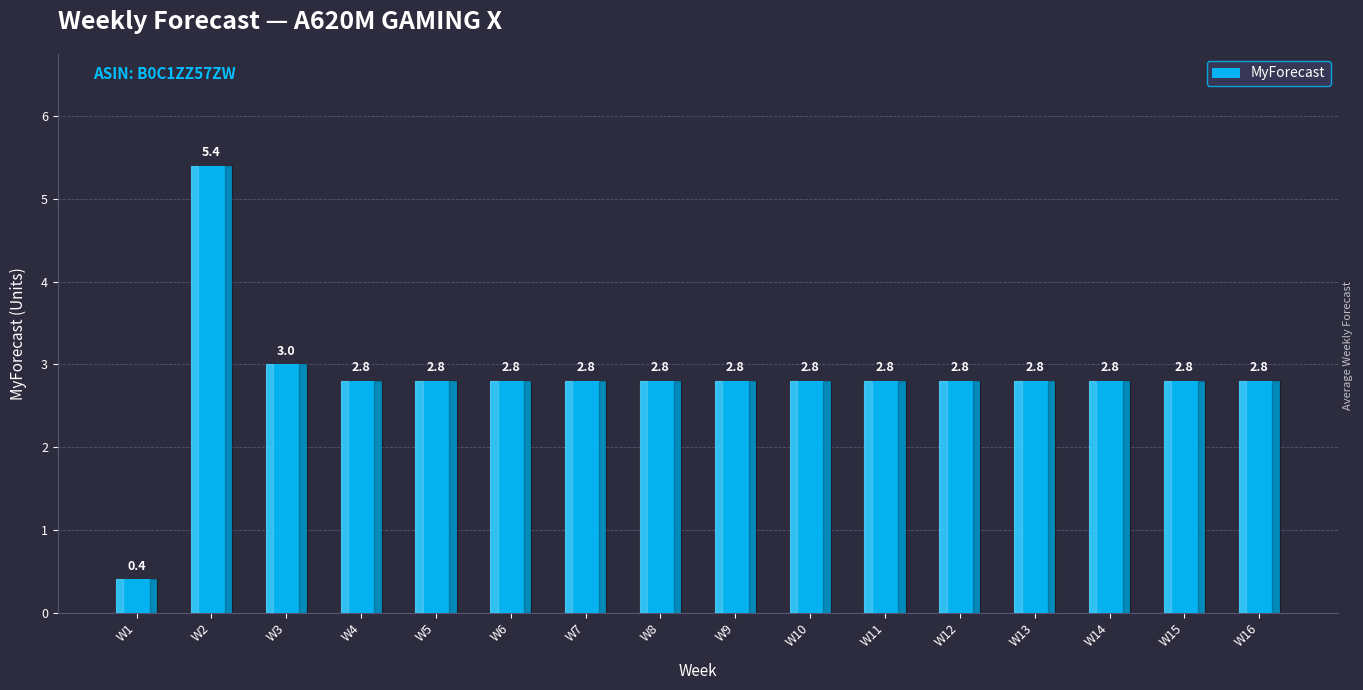

At which label does the data first exceed 2?

W2